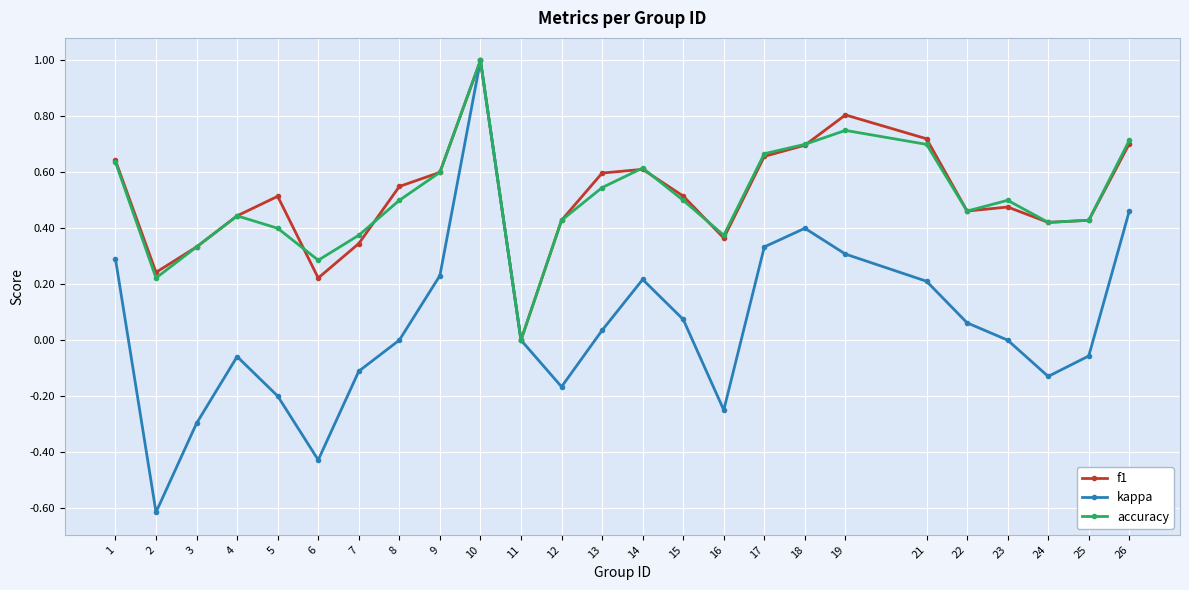

At which label is accuracy closest to 0?

11